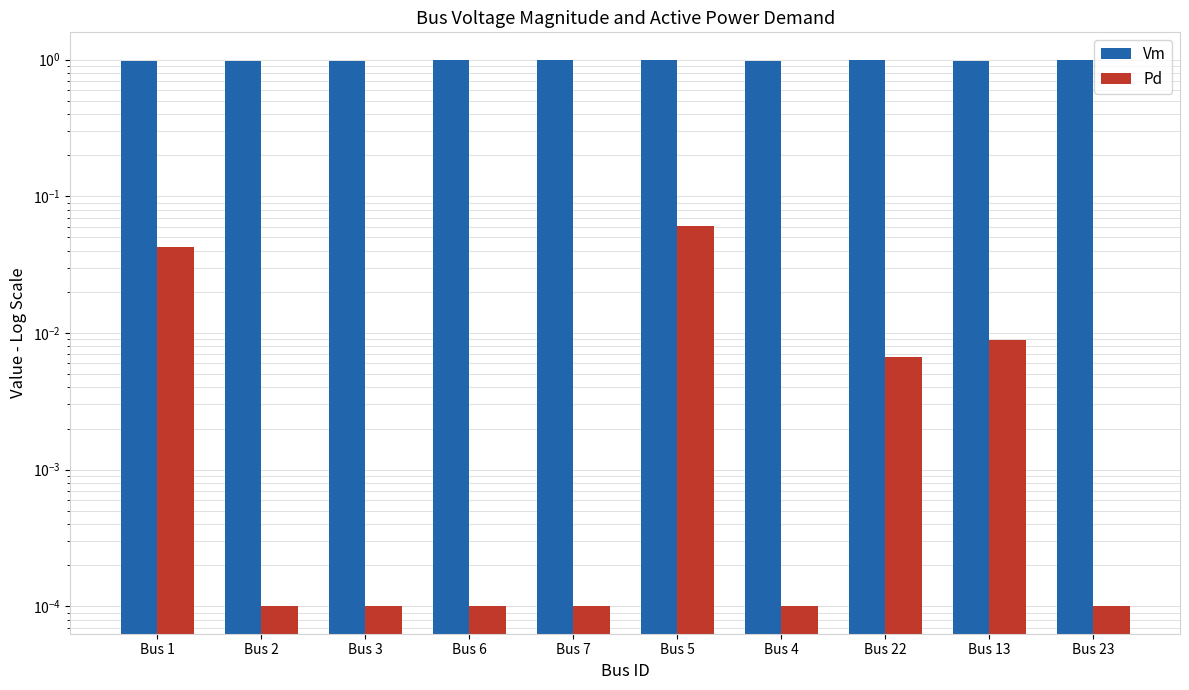

Which label corresponds to the largest value in the chart?

Bus 7